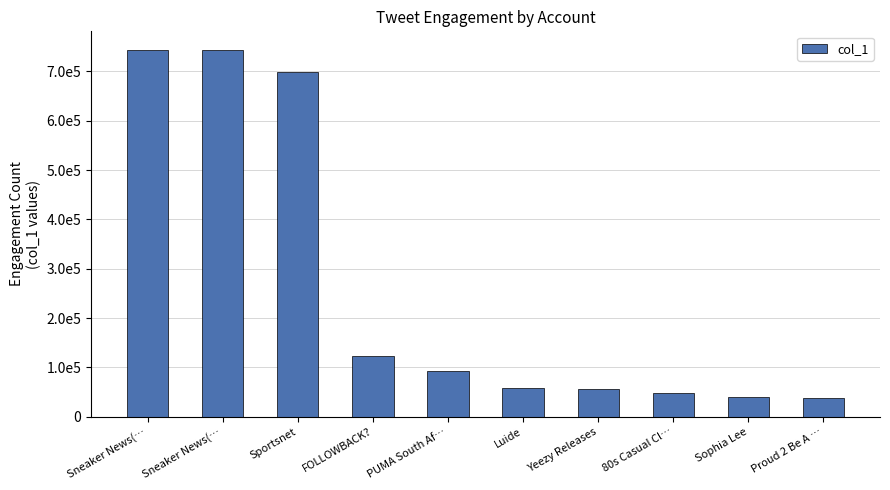

Reading left to right, list all the values displayed in this chart.

Sneaker News(…=743852	Sneaker News(…=743815	Sportsnet=699212	FOLLOWBACK?=123694	PUMA South Af…=92384	Luide=57925	Yeezy Releases=55590	80s Casual Cl…=47921	Sophia Lee=40371	Proud 2 Be A …=37407